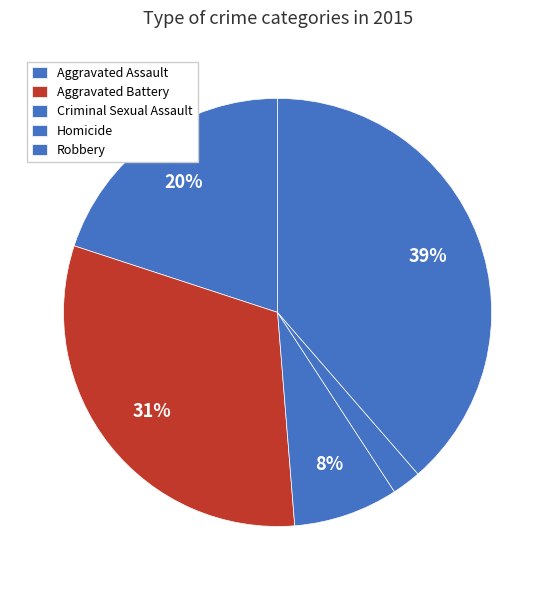

To the nearest percent, what is the difference between the Criminal Sexual Assault and Aggravated Battery slice percentages?

23%